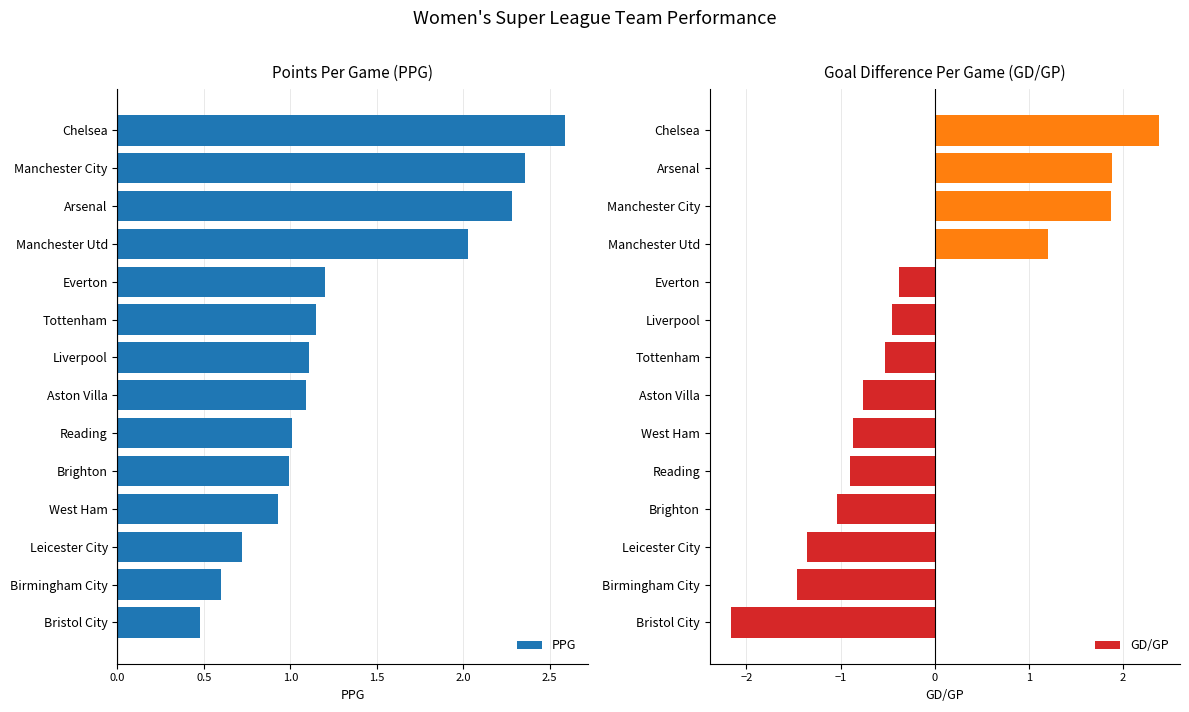

Which category has the highest value in the PPG series?

Chelsea